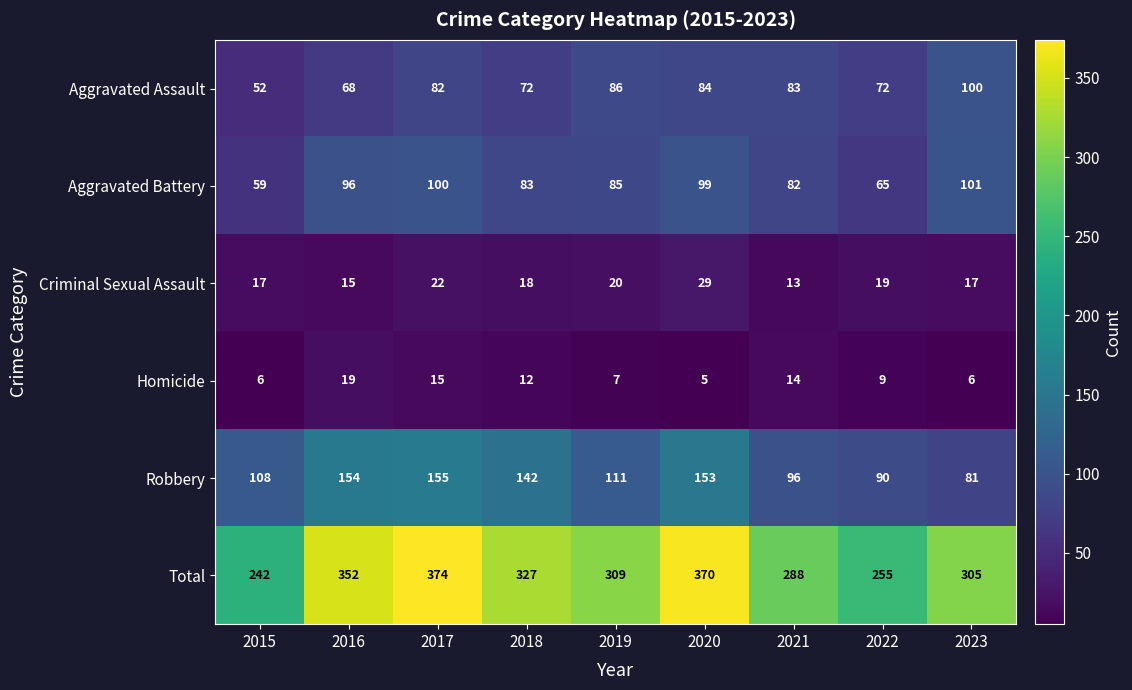

What is the total value across all series at 2018?

654